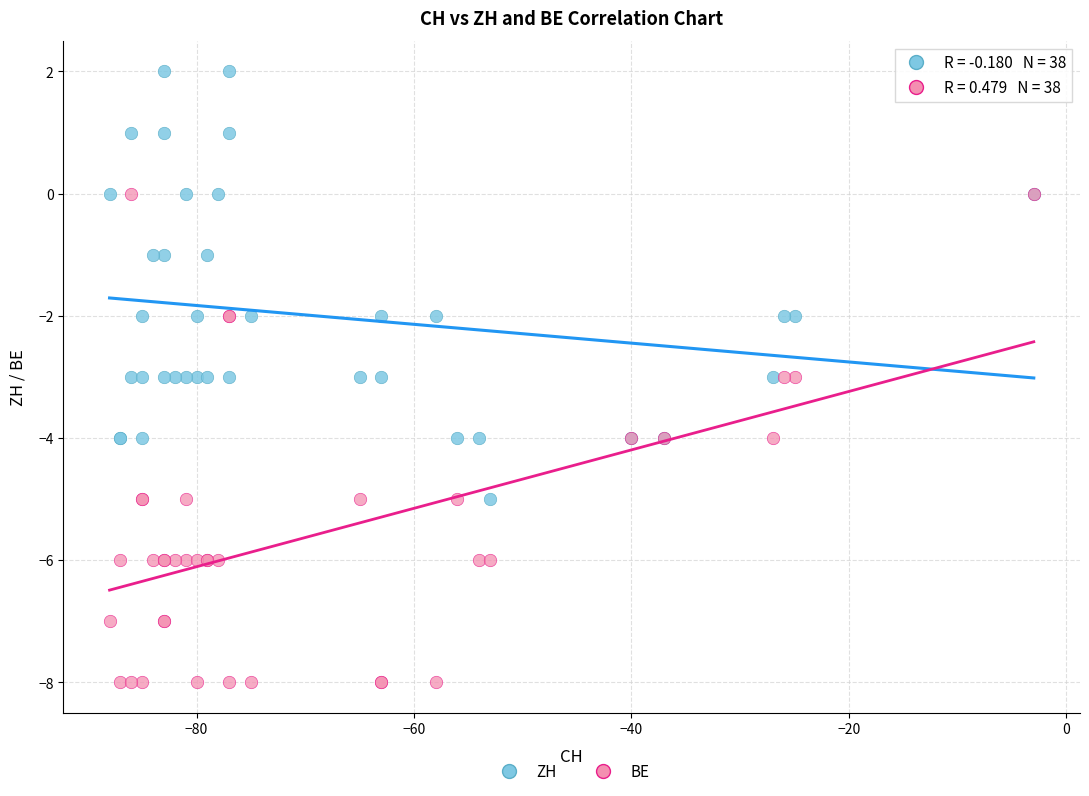

What are all the series names shown in the legend?

ZH, BE